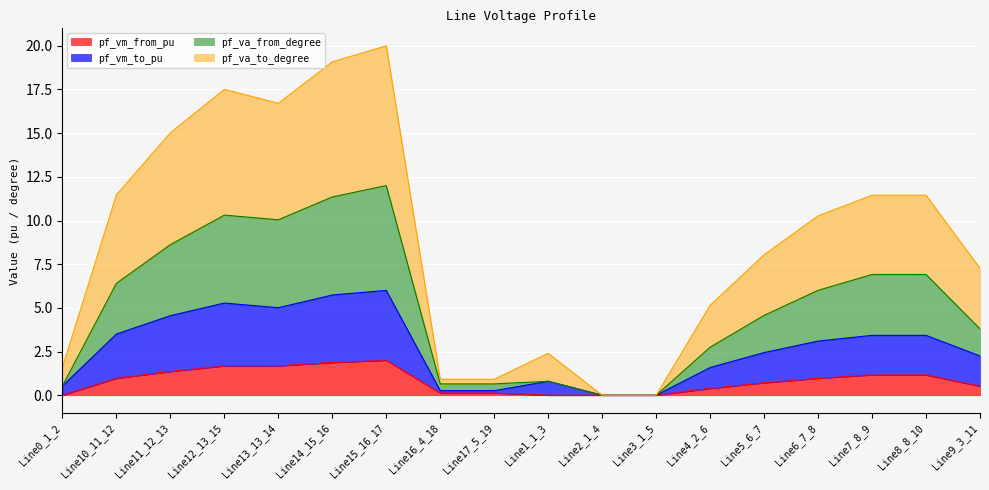

At which category is the sum across all series the highest?

Line15_16_17